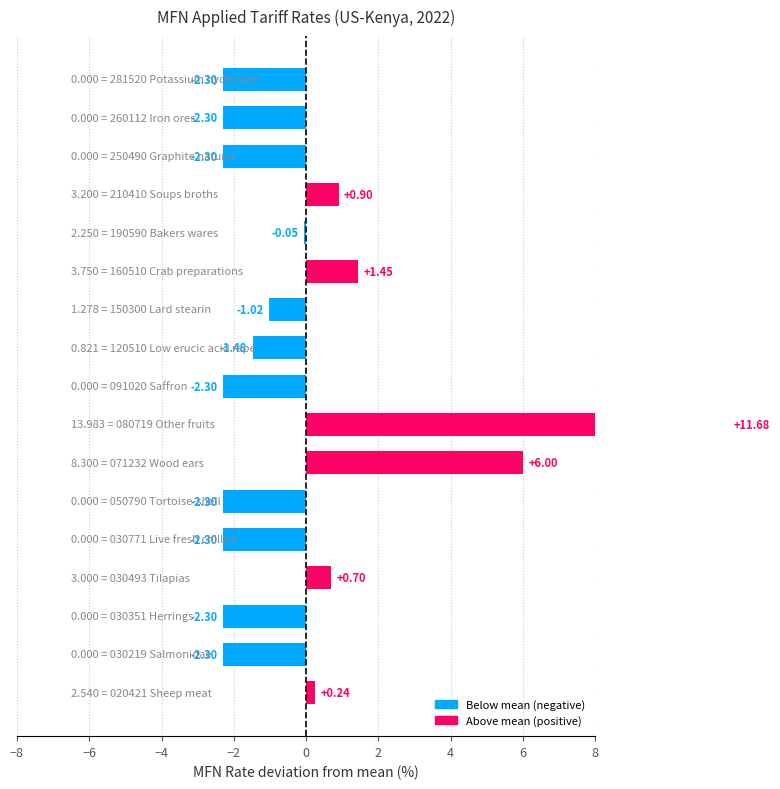

Reading right to left, what are all the values shown in this chart?

281520 Potassium hydroxide=-2.3	260112 Iron ores=-2.3	250490 Graphite natural=-2.3	210410 Soups broths=0.9	190590 Bakers wares=-0.1	160510 Crab preparations=1.4	150300 Lard stearin=-1.0	120510 Low erucic acid rape=-1.5	091020 Saffron=-2.3	080719 Other fruits=11.7	071232 Wood ears=6.0	050790 Tortoise-shell=-2.3	030771 Live fresh chilled=-2.3	030493 Tilapias=0.7	030351 Herrings=-2.3	030219 Salmonidae=-2.3	020421 Sheep meat=0.2